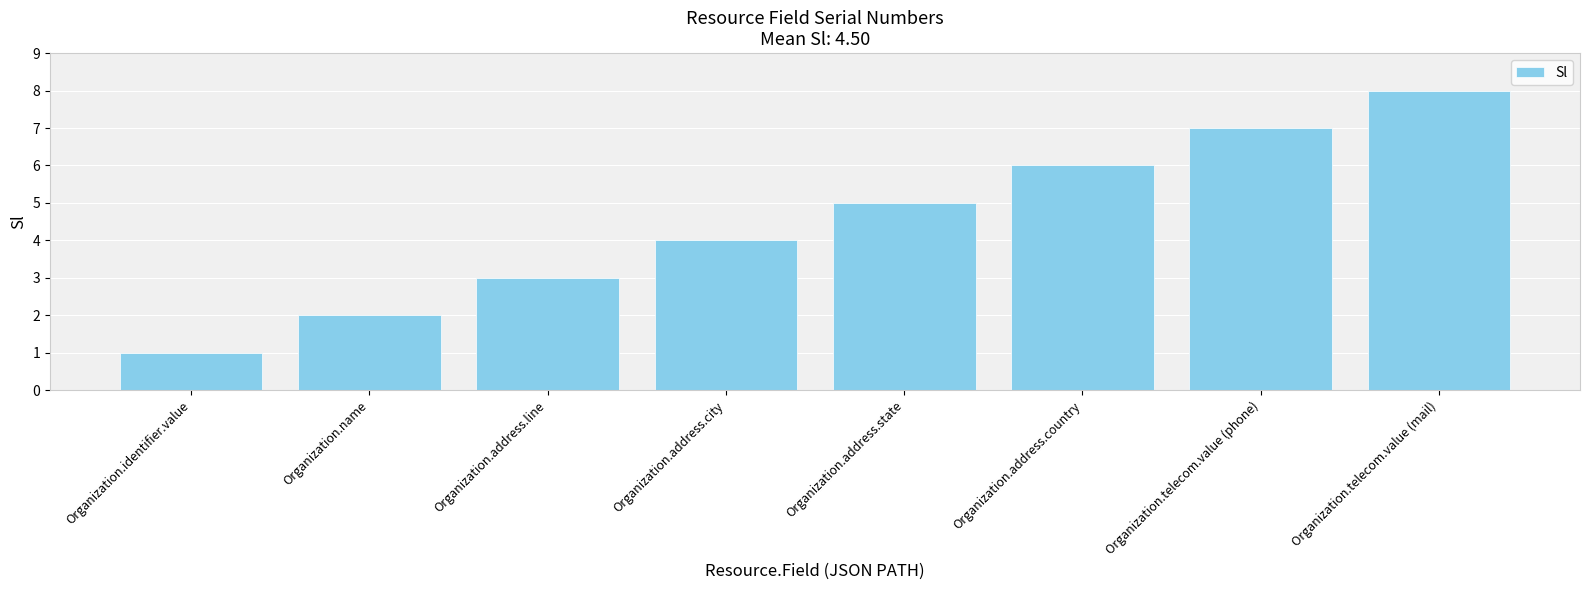

What is the maximum value shown in the chart?

8